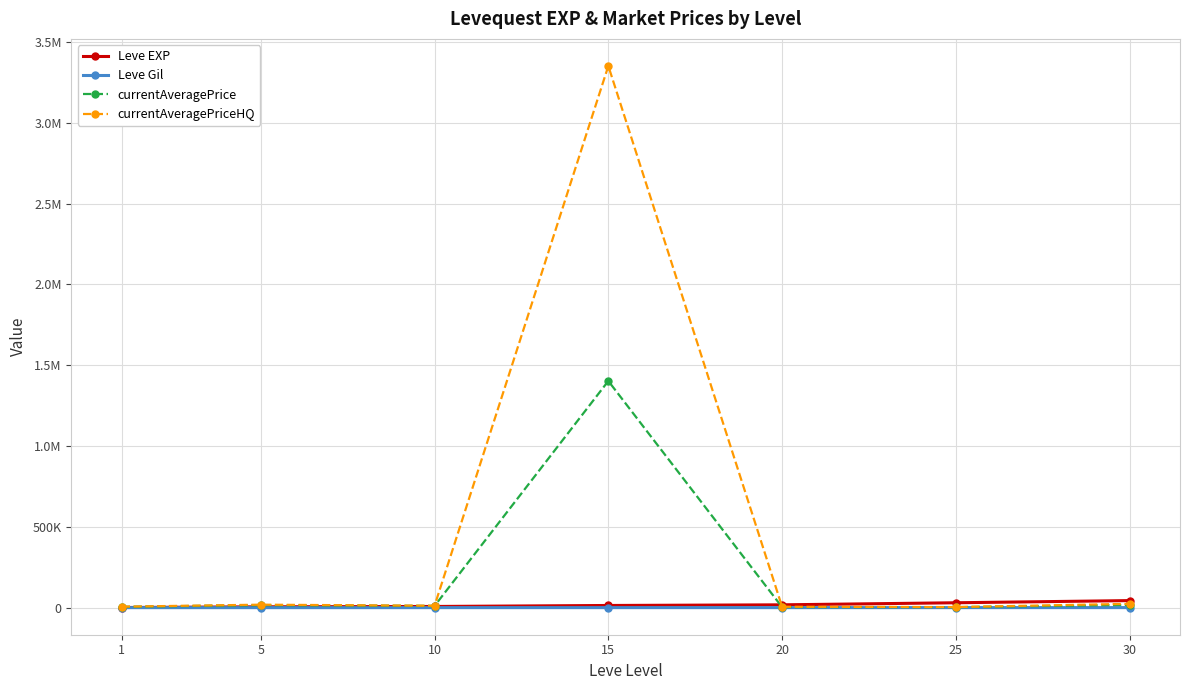

What are all the series names shown in the legend?

Leve EXP, Leve Gil, currentAveragePrice, currentAveragePriceHQ